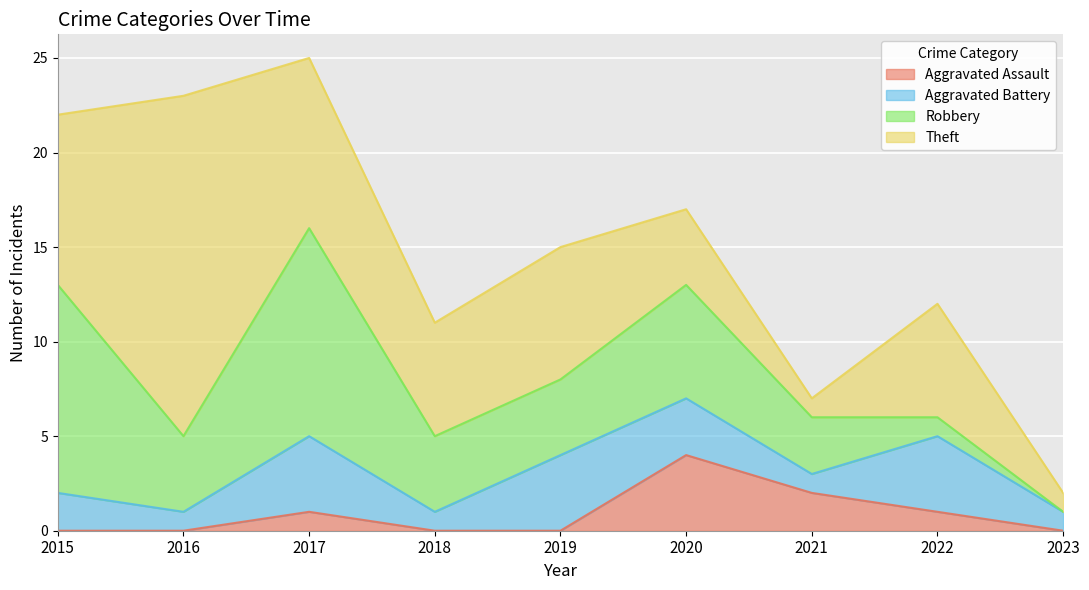

At which label does Robbery reach its peak?

2015